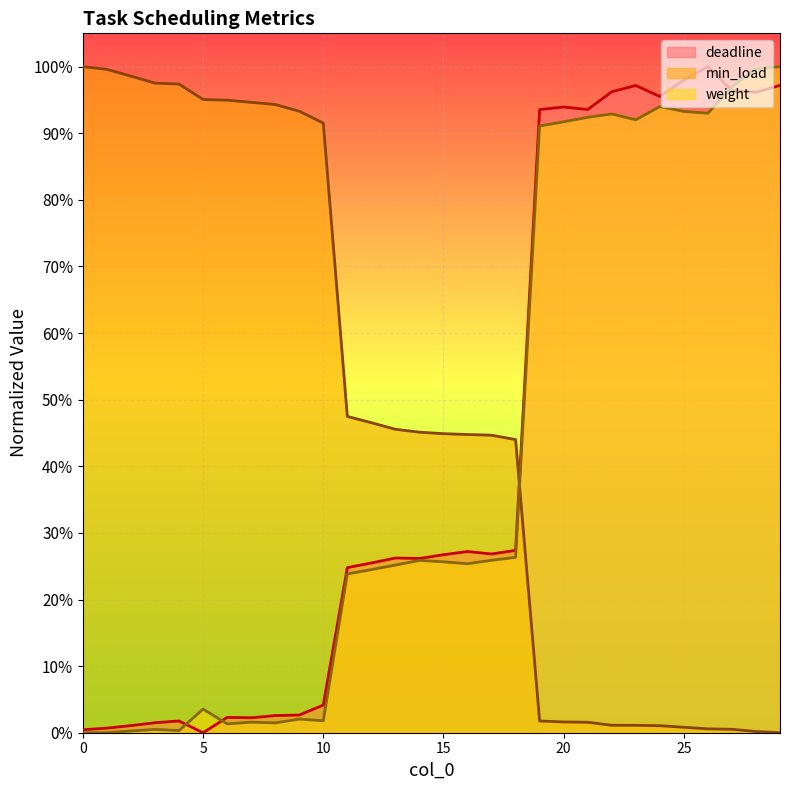

What is the difference between the highest and lowest values at 8?

0.9